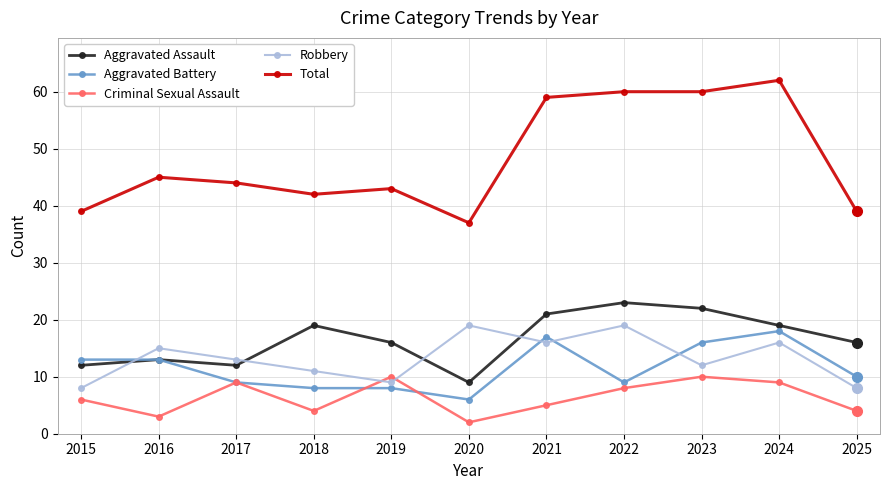

Between 2020 and 2022, which series saw the biggest shift?

Total